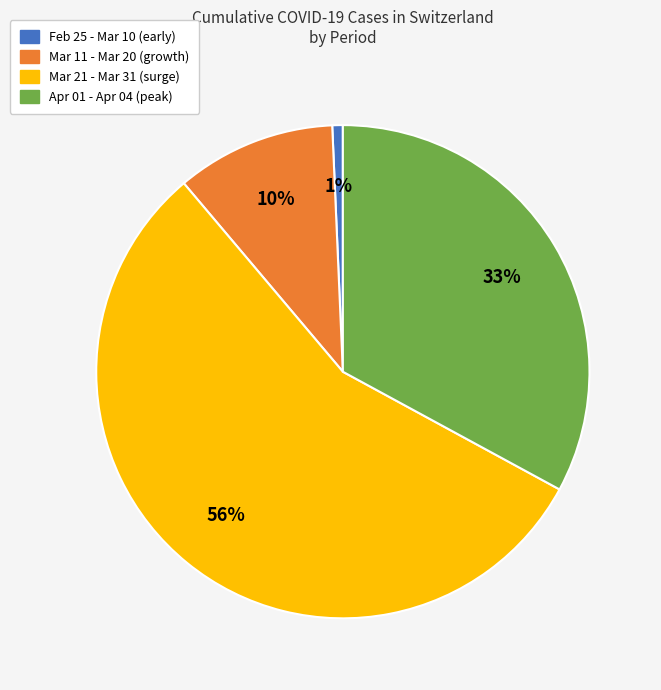

Is it true that Apr 01 - Apr 04 (peak) is 23% of the pie?

False